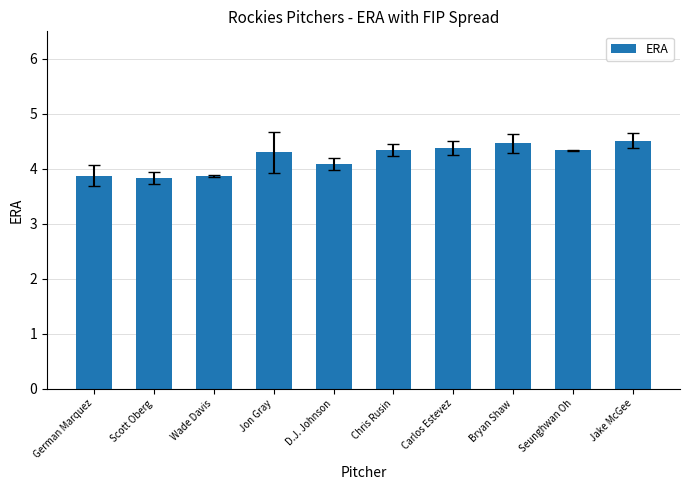

What is the change in value from Scott Oberg to Bryan Shaw?

+0.6